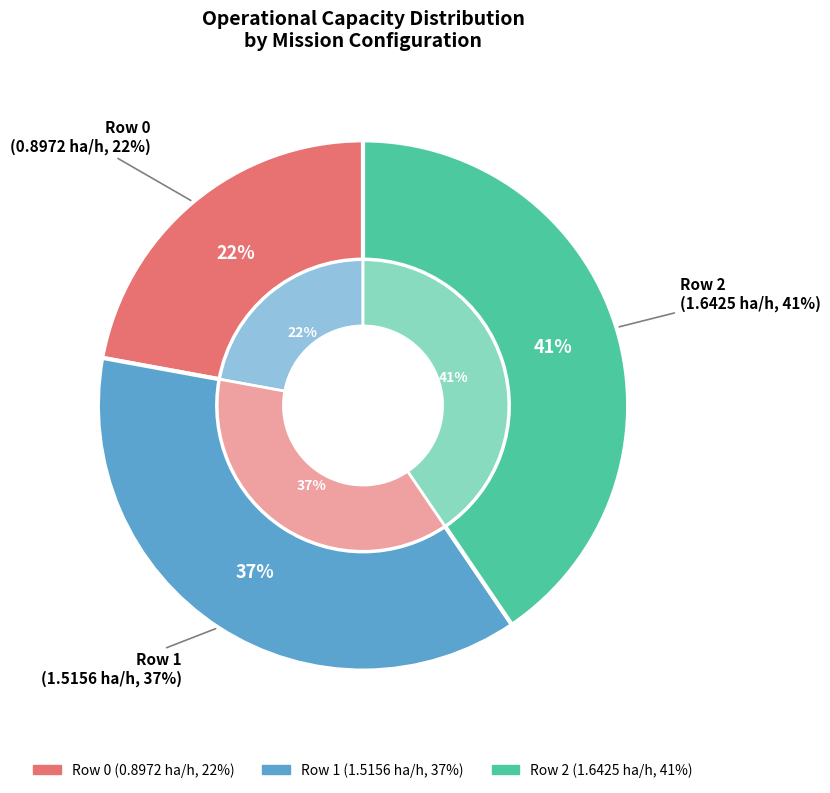

To the nearest percent, what is the difference between the Row 2 and Row 0 slice percentages?

18%